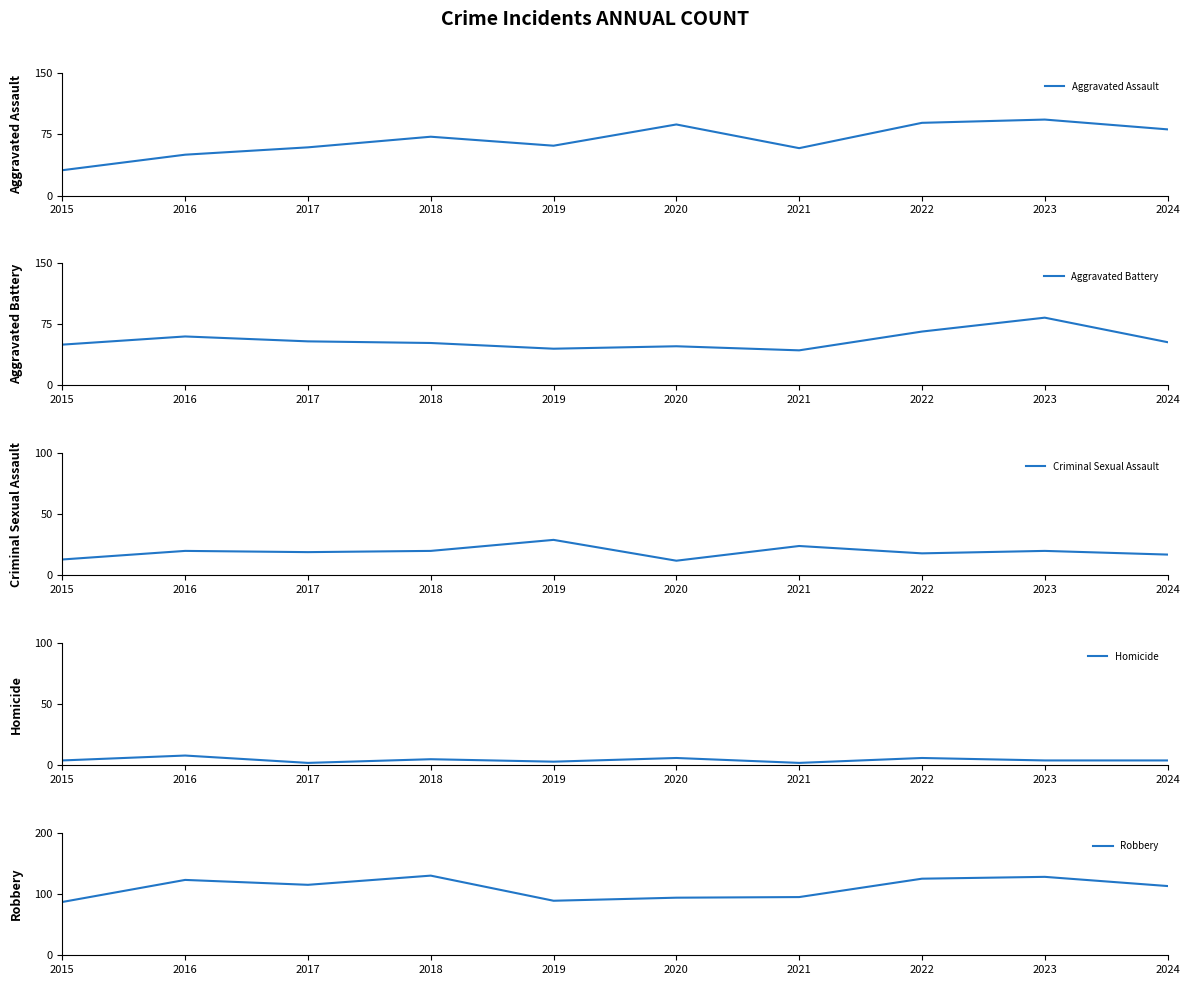

What is the maximum value shown in the chart?

130